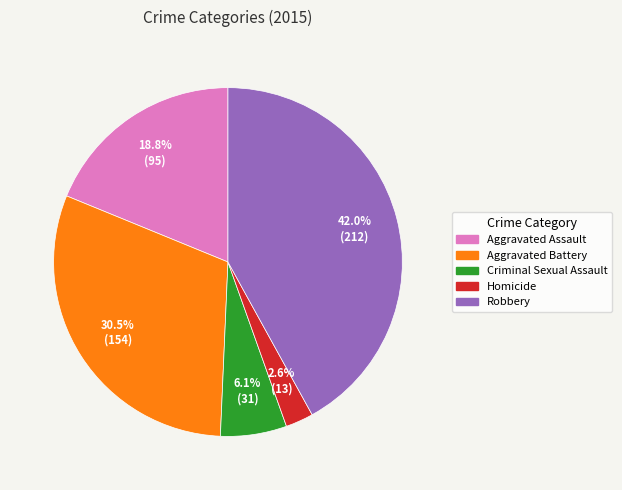

Does any single category account for the majority?

No